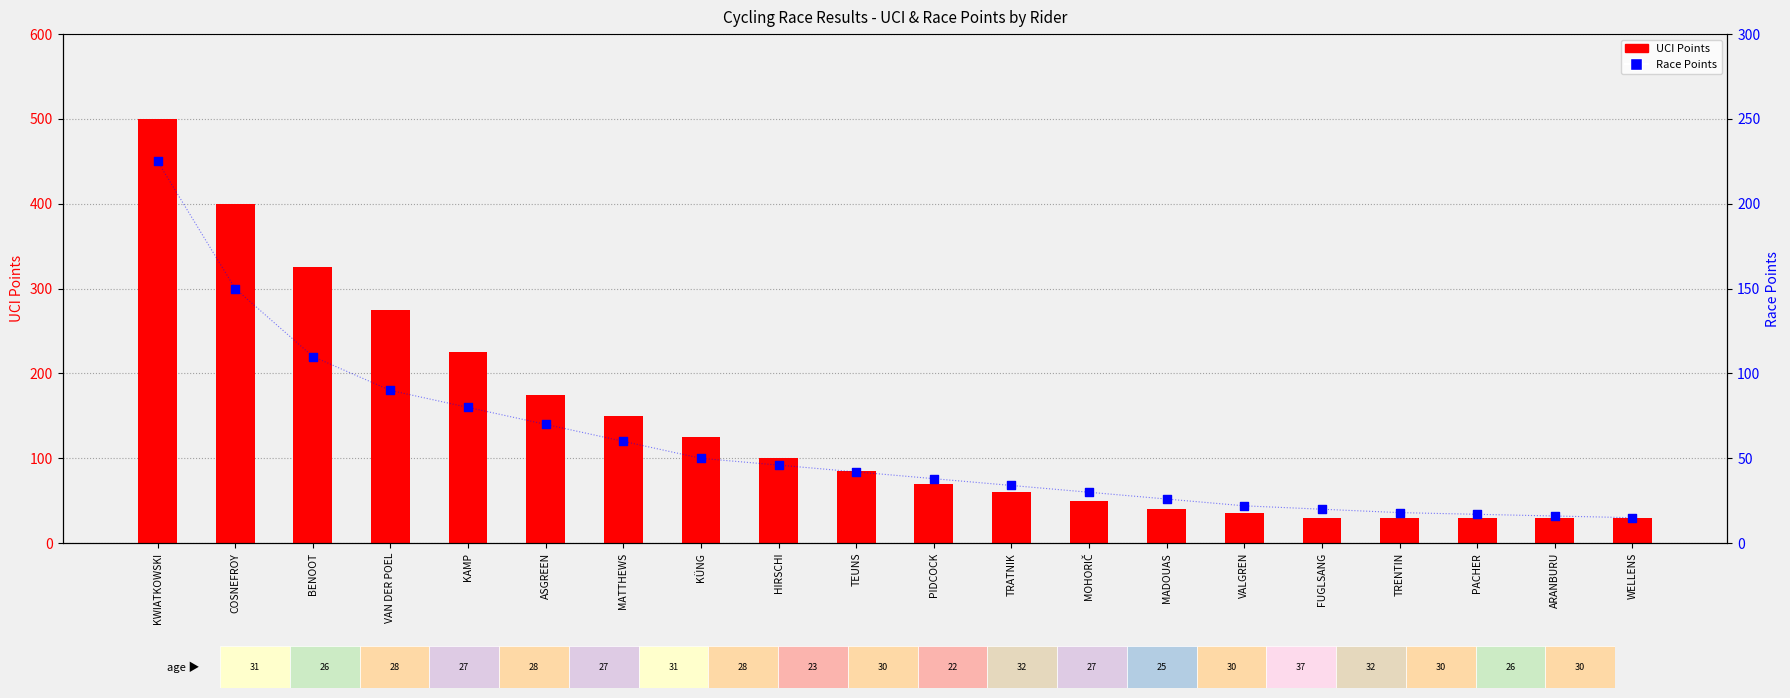

At which category is the sum across all series the highest?

KWIATKOWSKI